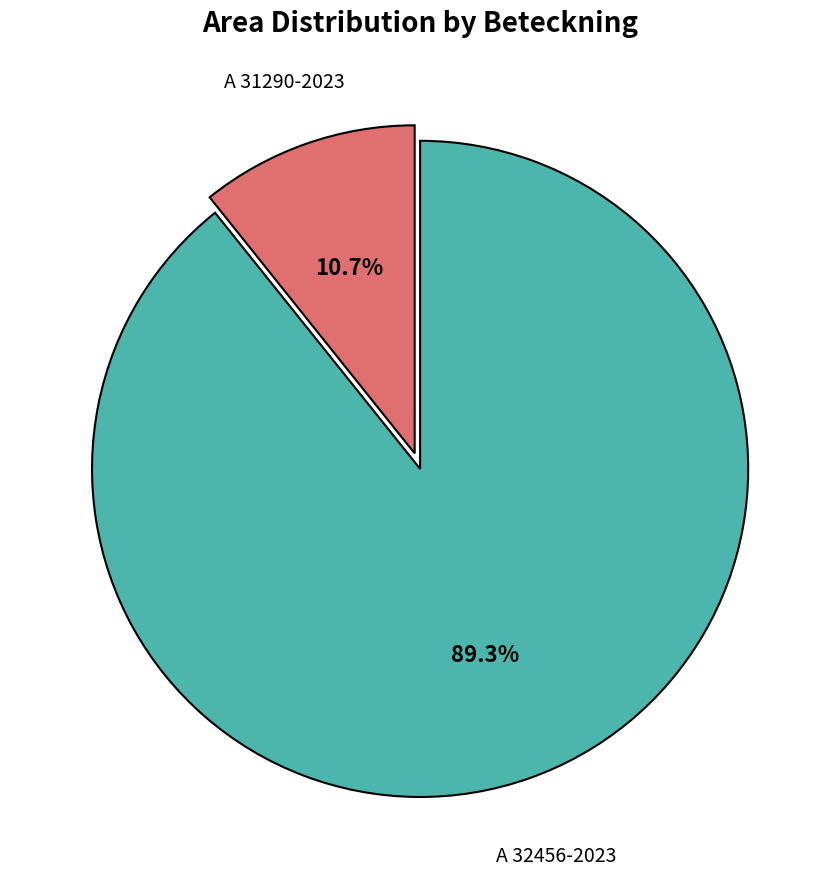

To the nearest percent, what percentage of the pie is A 32456-2023?

89%